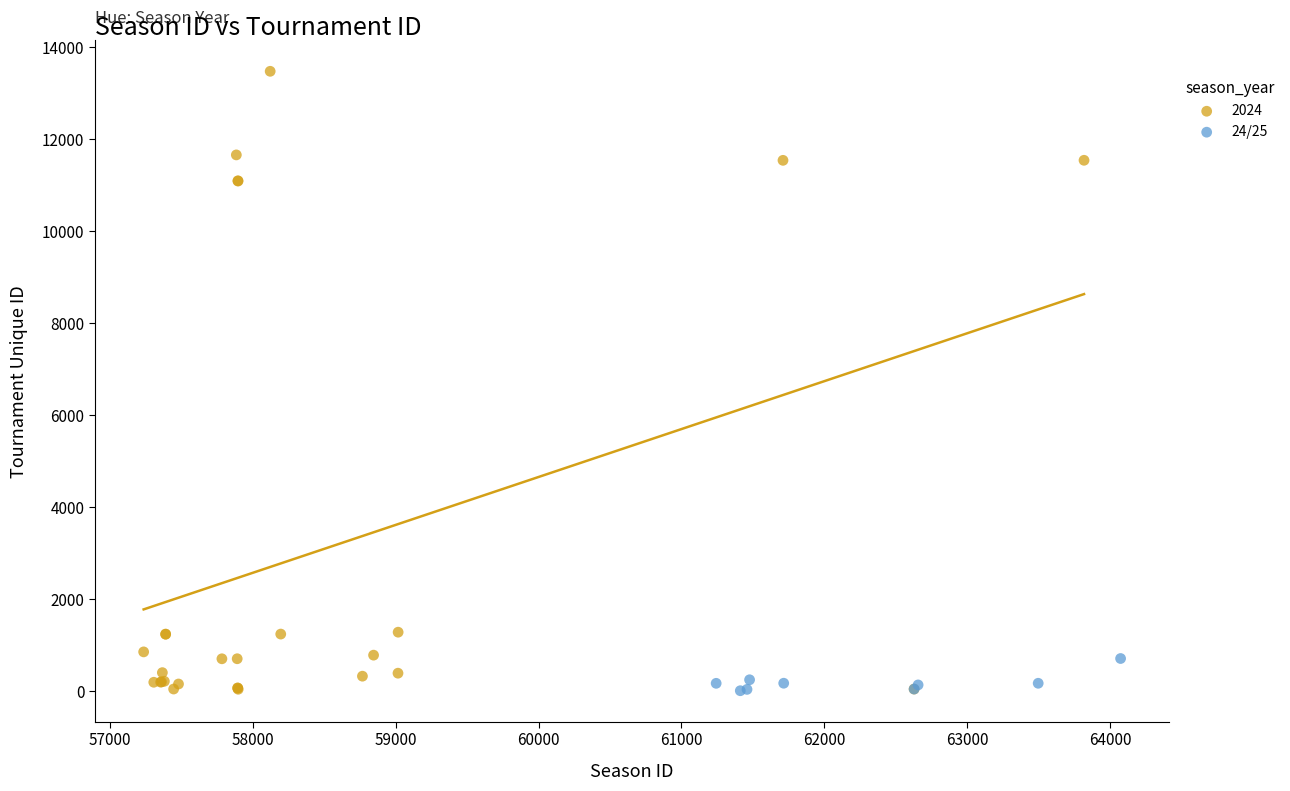

Which series reaches the maximum Y coordinate?

2024